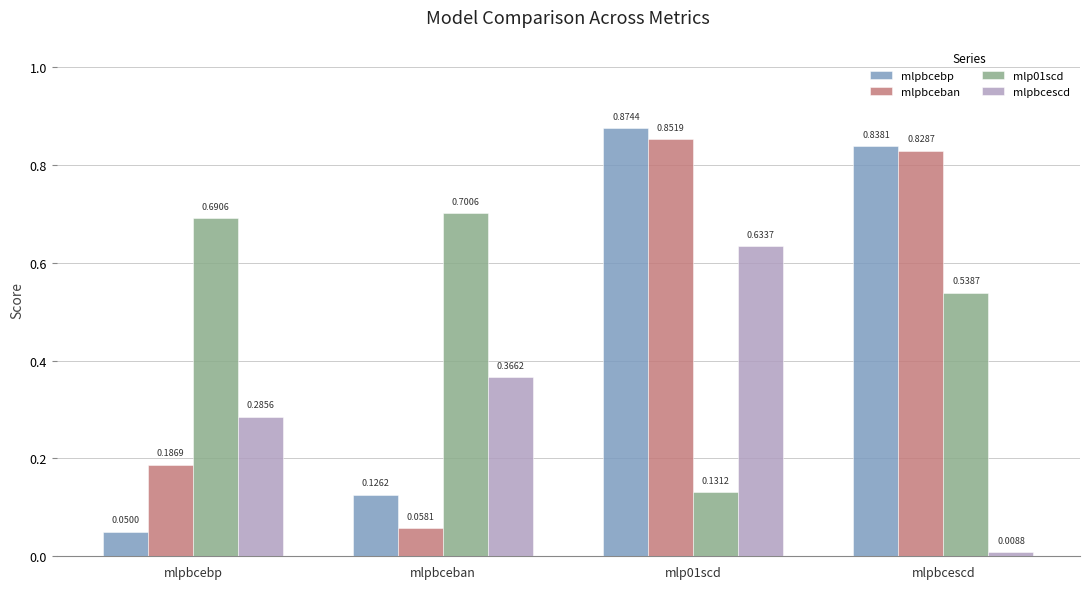

What is the label of the 3rd bar from the right?

mlpbceban